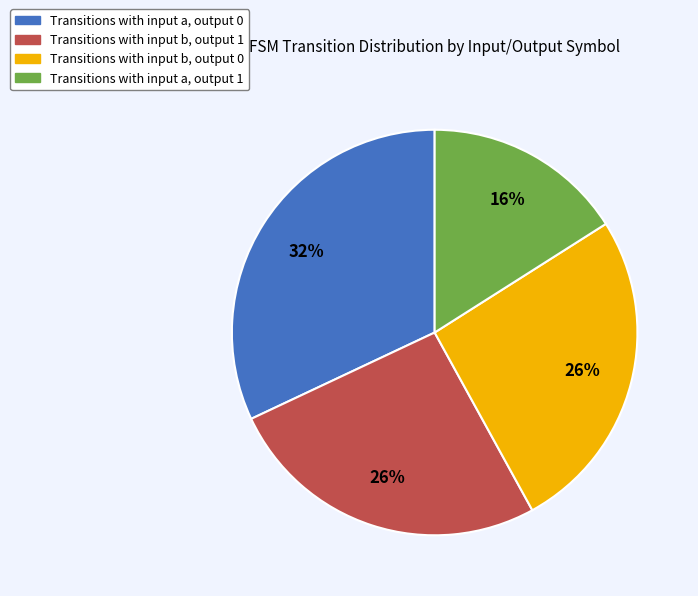

How many segments does this pie chart have?

4